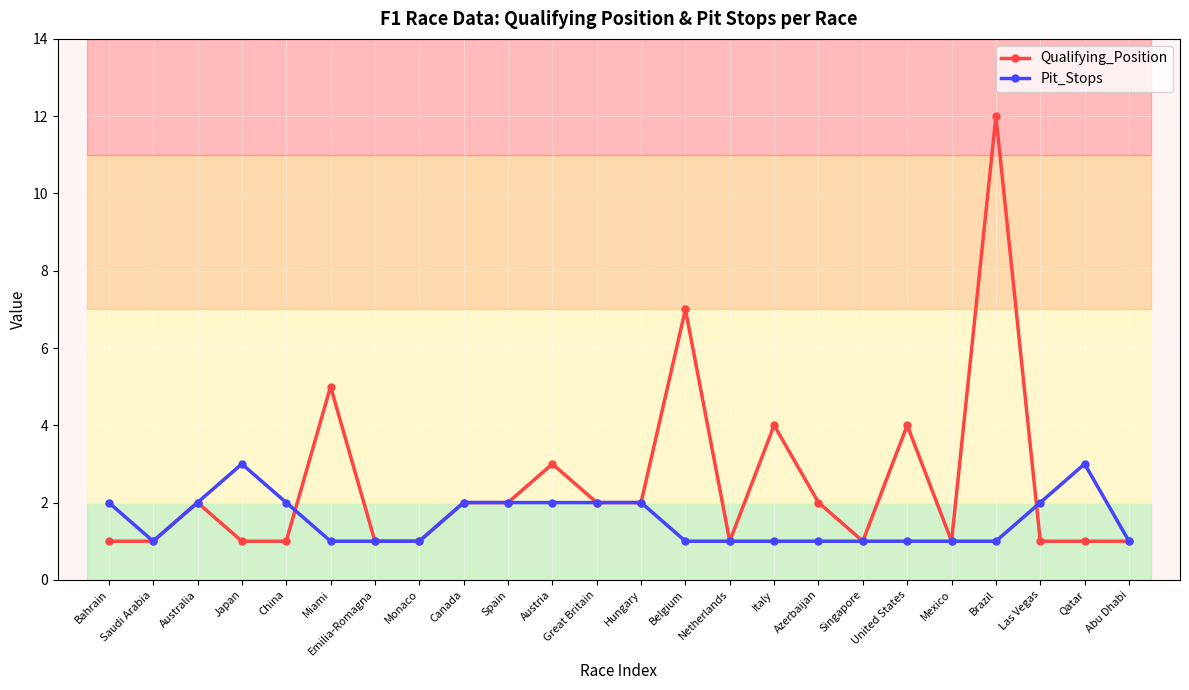

At which category does Pit_Stops reach its first local valley?

Saudi Arabia